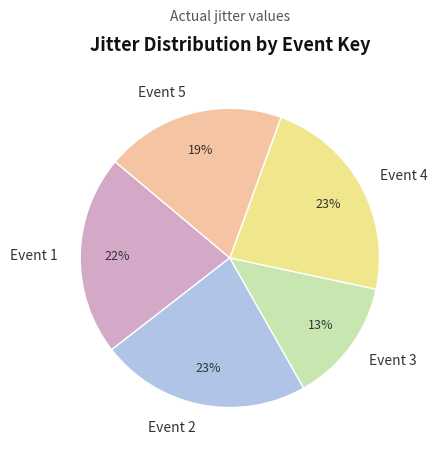

Combined, do Event 1 and Event 4 account for over 50%?

No